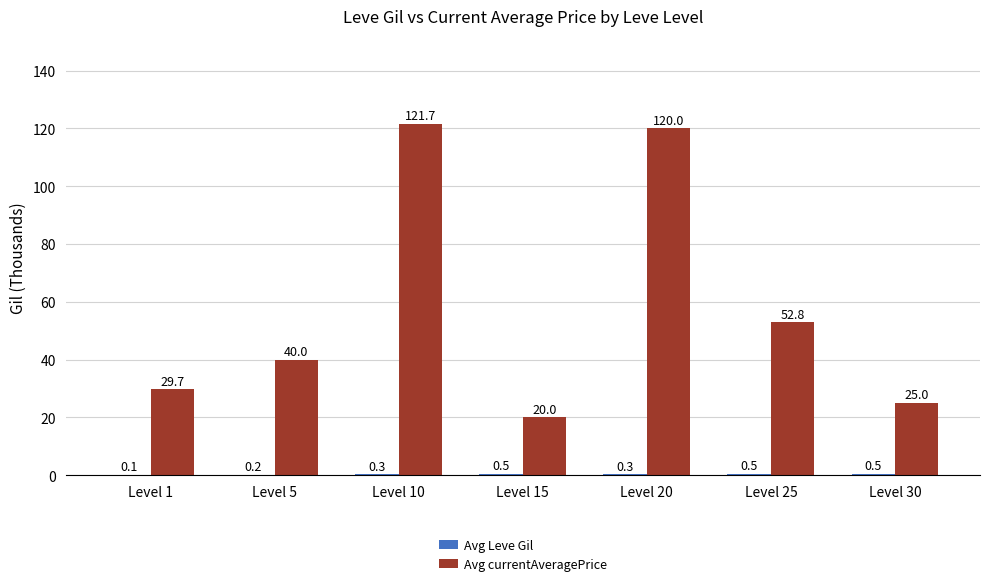

How many groups of bars are there?

7